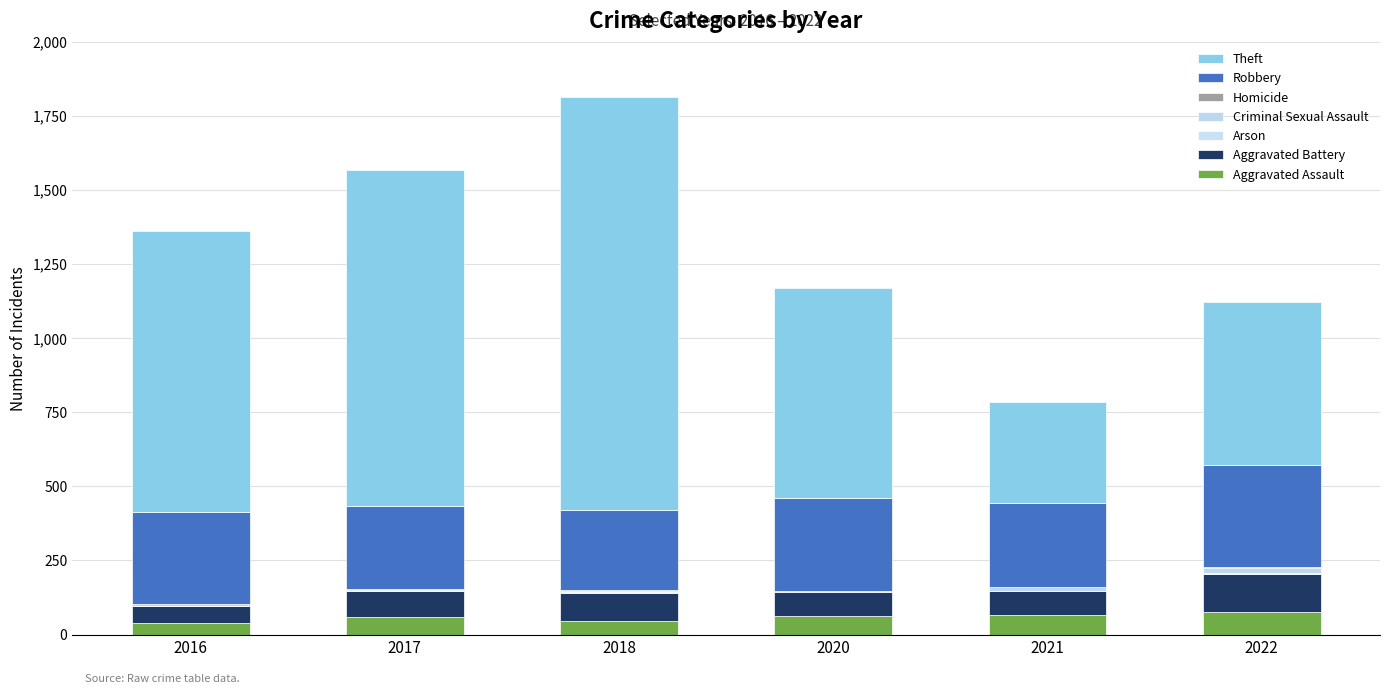

Count the number of data series in this chart.

7